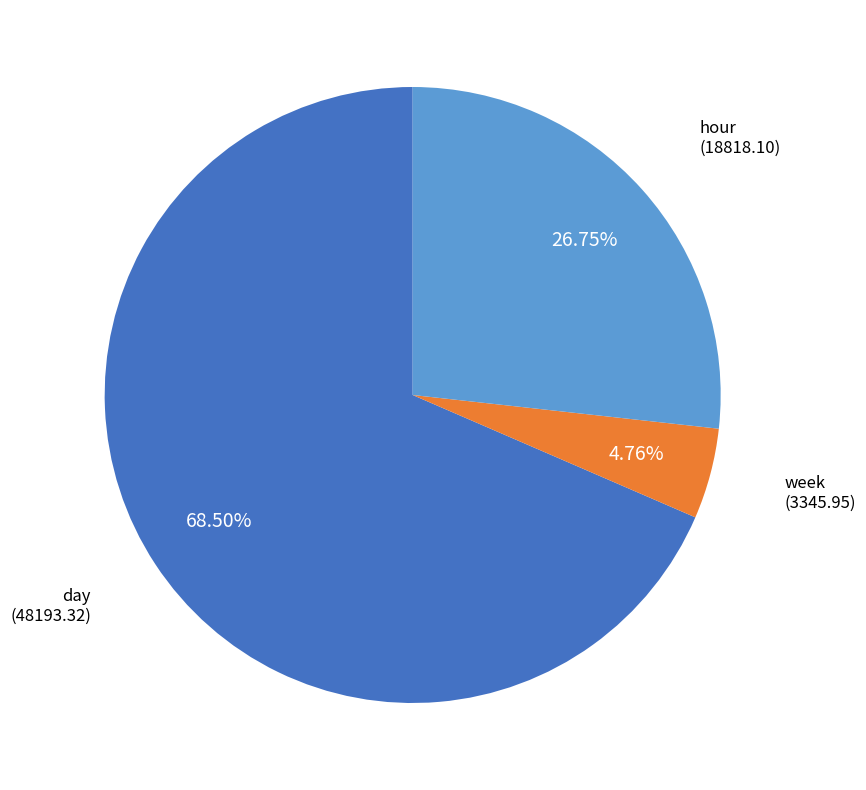

Is hour the majority of the pie?

No